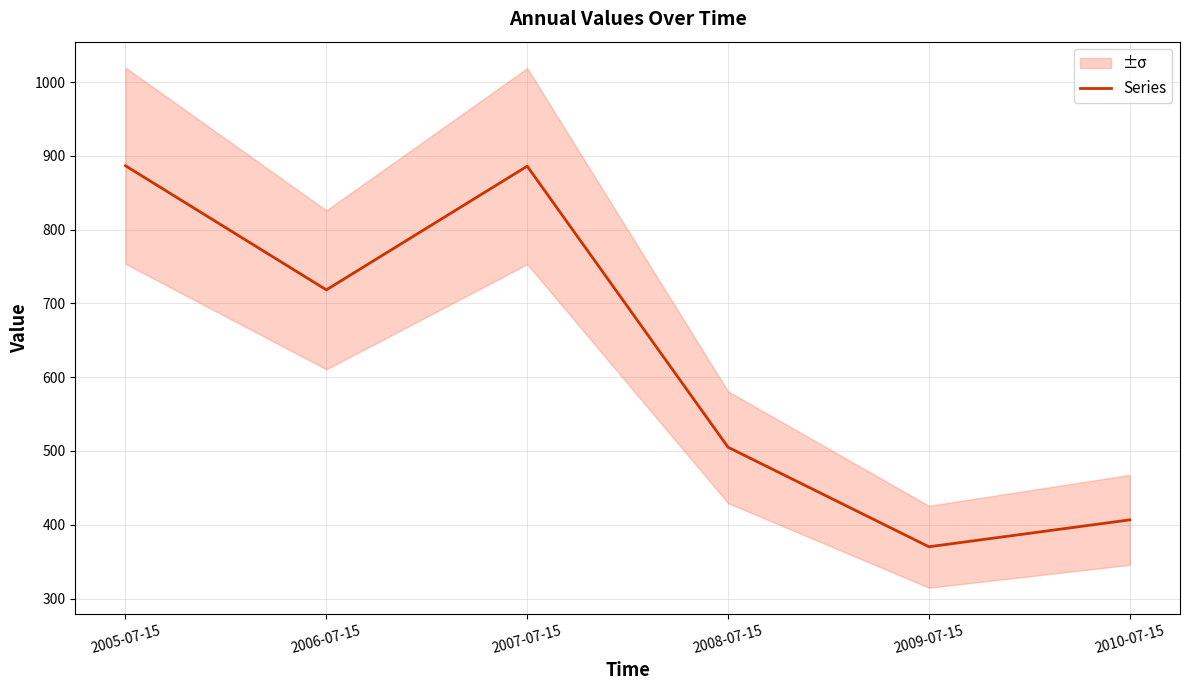

List the labels in order of value, smallest first.

2009-07-15, 2010-07-15, 2008-07-15, 2006-07-15, 2007-07-15, 2005-07-15